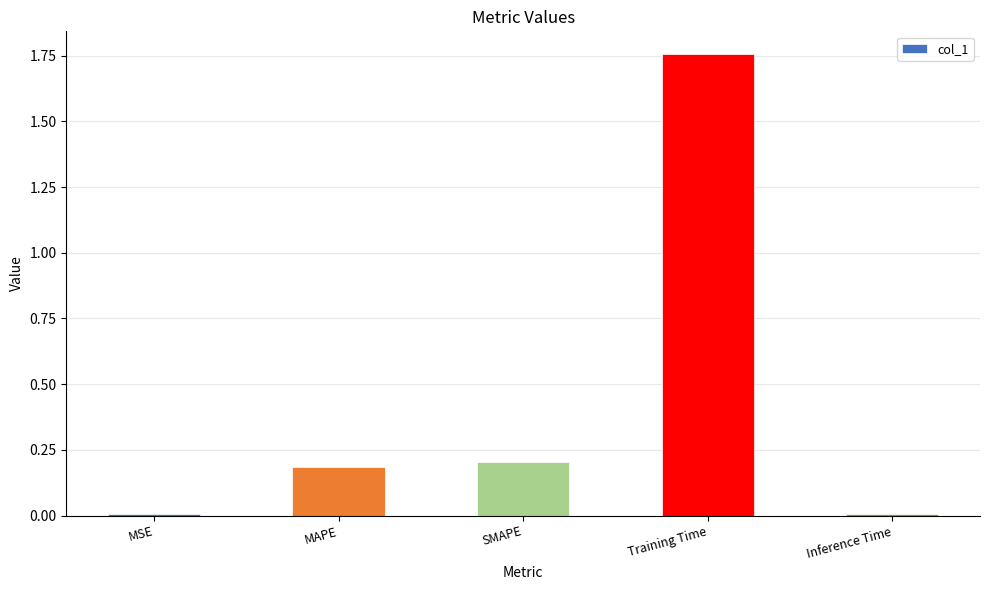

What is the sum of all values?

2.2